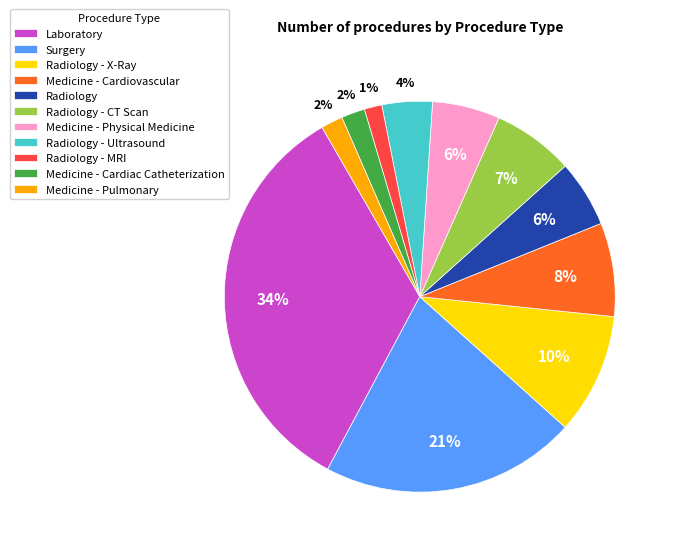

Is it true that Laboratory is 34% of the pie?

True